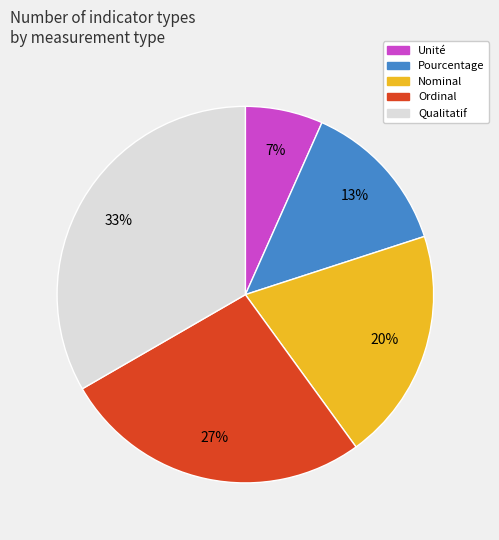

Combined, do Unité and Nominal account for over 50%?

No